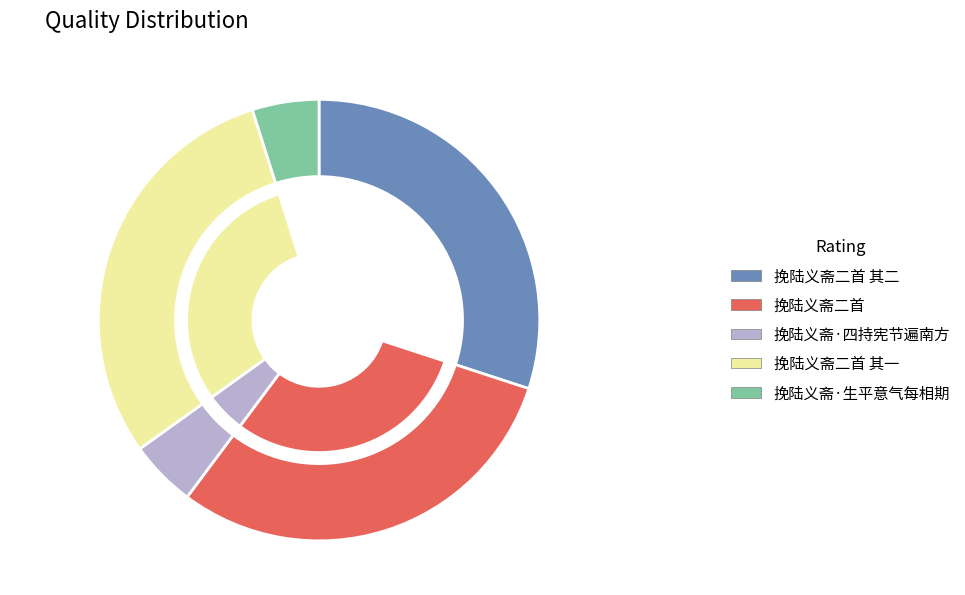

How many segments does this pie chart have?

5